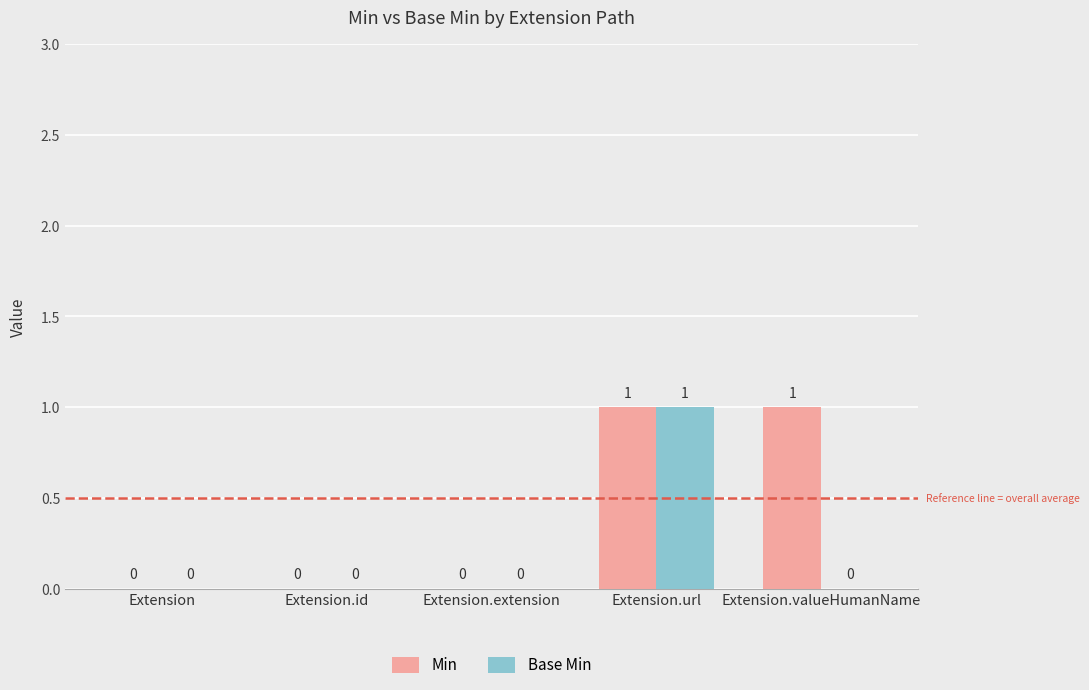

Between Extension.url and Extension.valueHumanName, which series saw the biggest shift?

Base Min